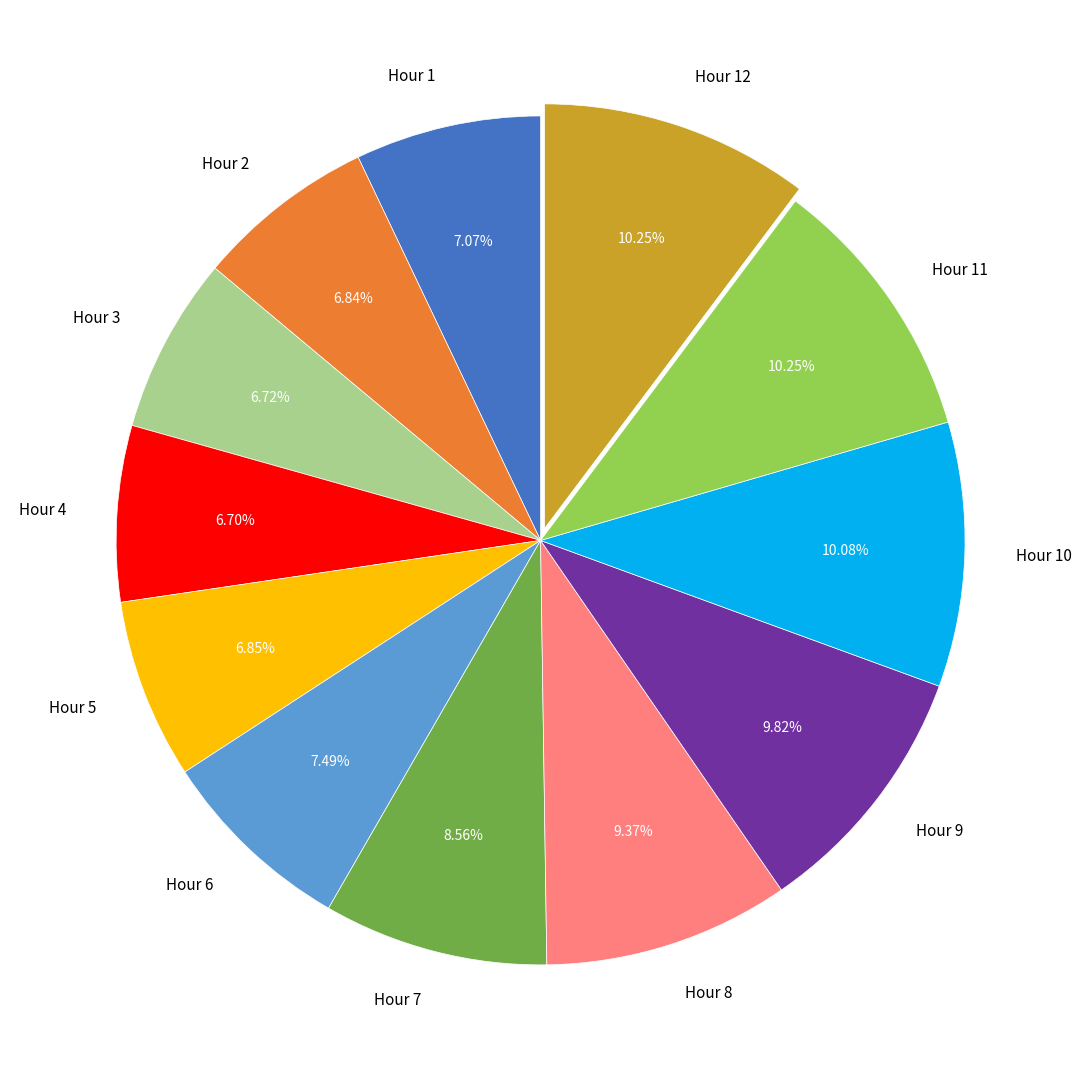

What is the total percentage of Hour 7 and Hour 1?

15.6%